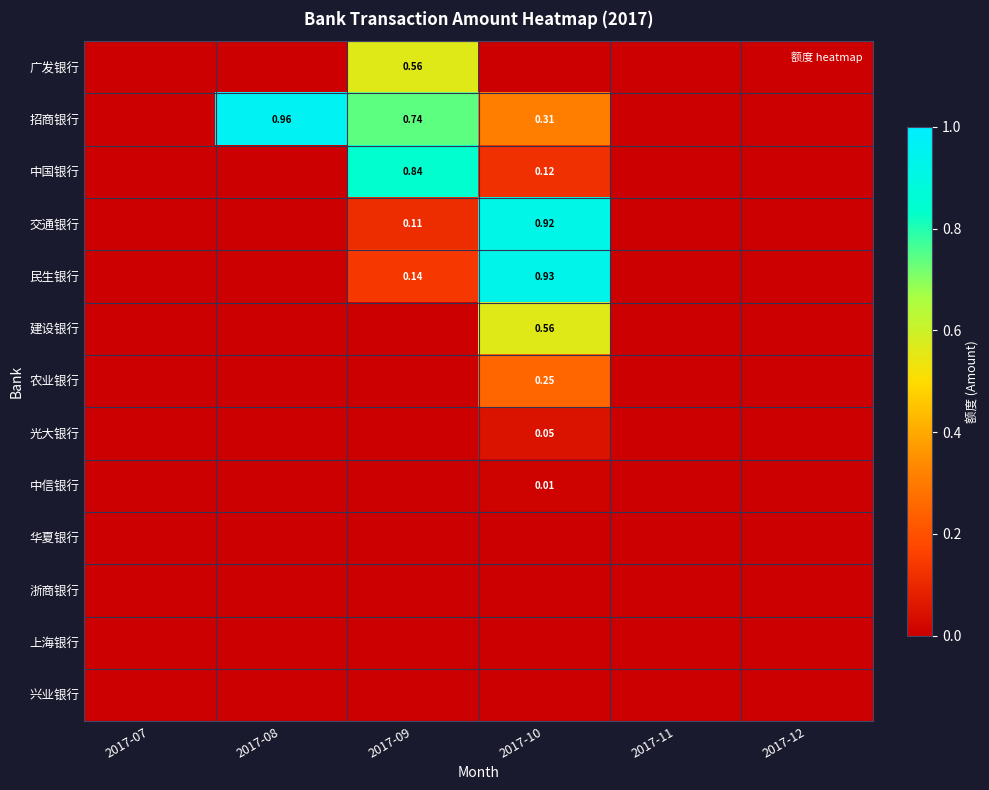

What is the difference between the highest and lowest values at 2017-10?

0.9